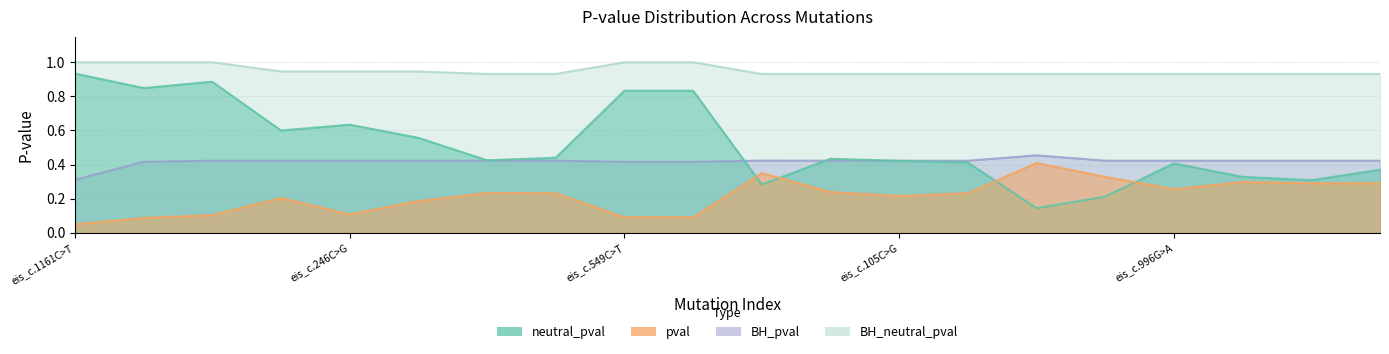

How many lines are shown in the chart?

4